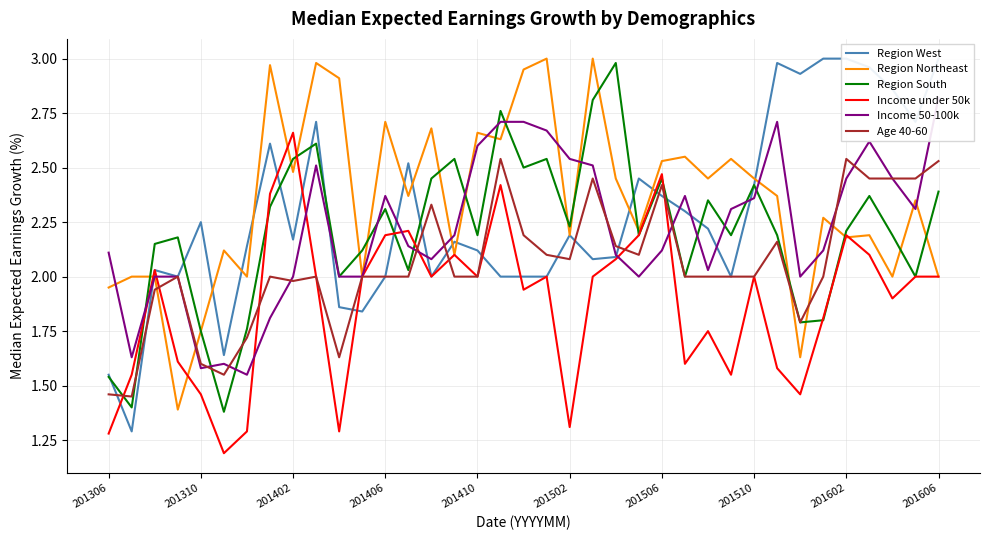

True or false: Income under 50k has a value of 1.0 at 201406.

False